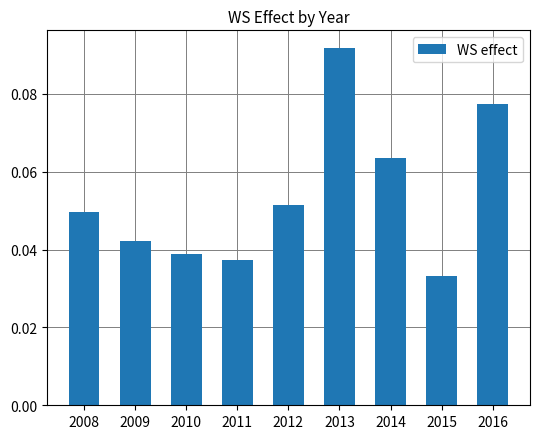

At which category does the chart reach its minimum across all series?

2015